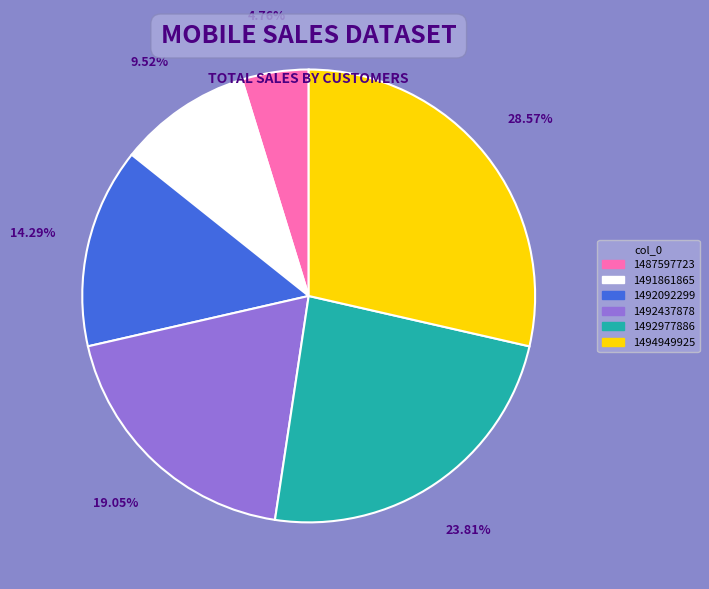

Rank the categories by value from highest to lowest.

1494949925, 1492977886, 1492437878, 1492092299, 1491861865, 1487597723